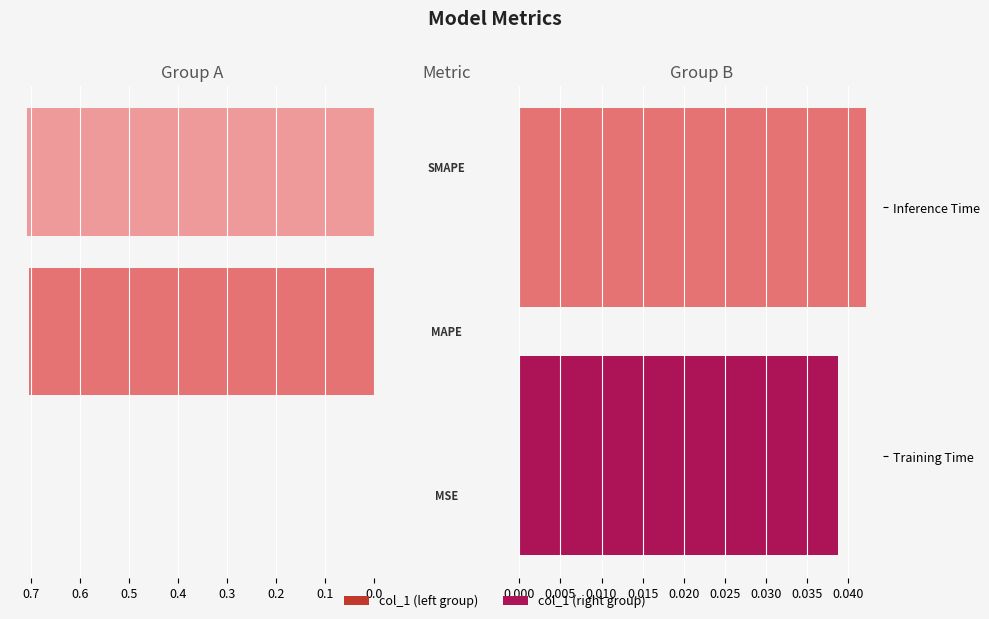

Reading left to right, list all the values displayed in this chart.

0.0	0.7	0.7	0.0	0.0